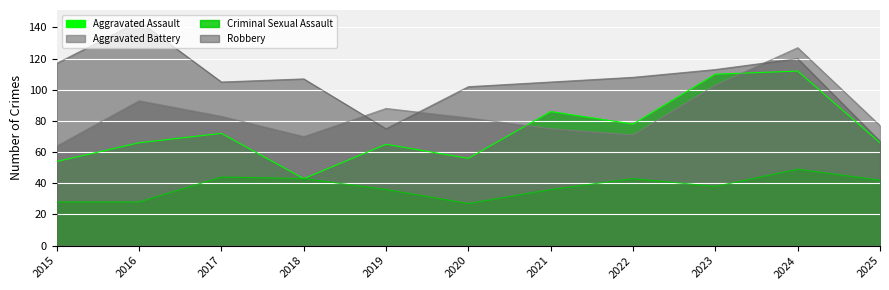

What is the total value across all series at 2018?

263